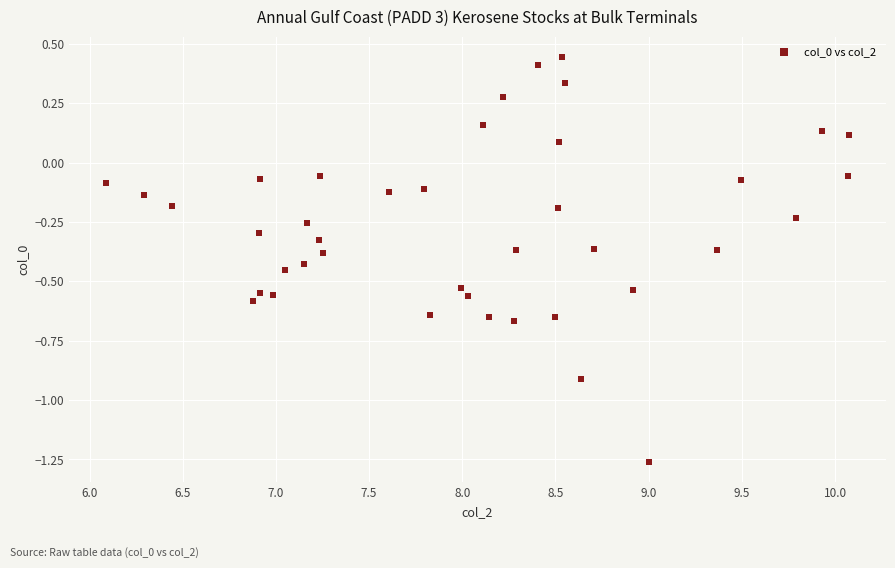

What is the range of Y values (max minus min)?

1.7